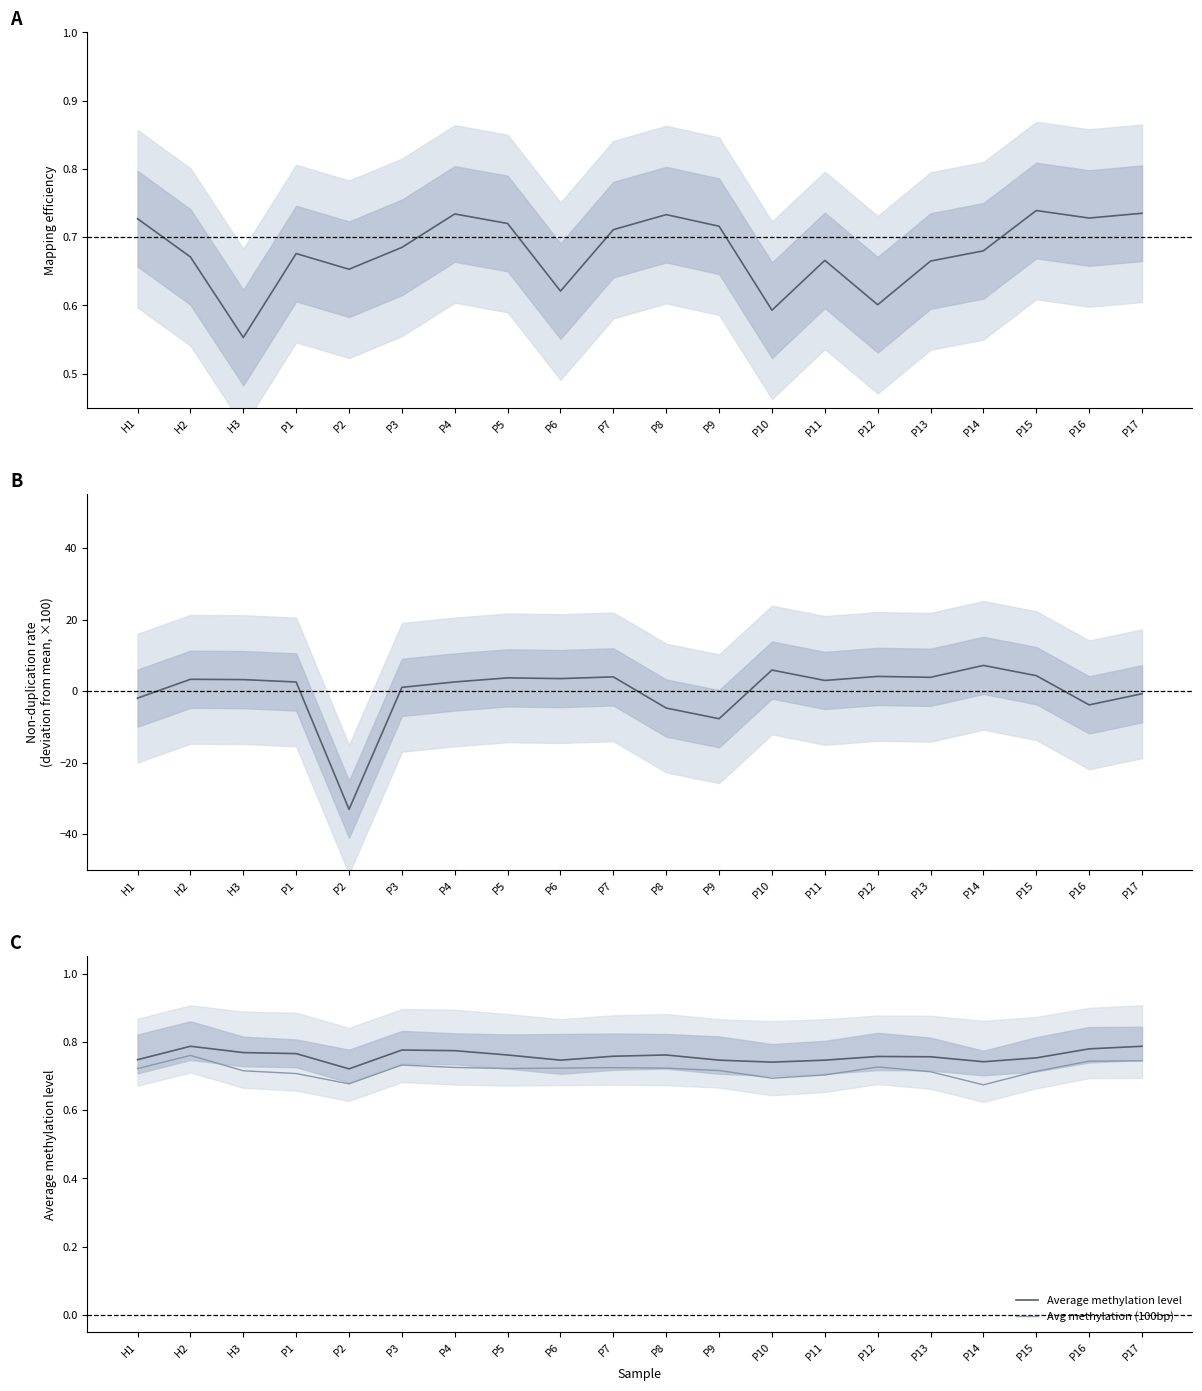

At how many categories does at least one series exceed -9?

20